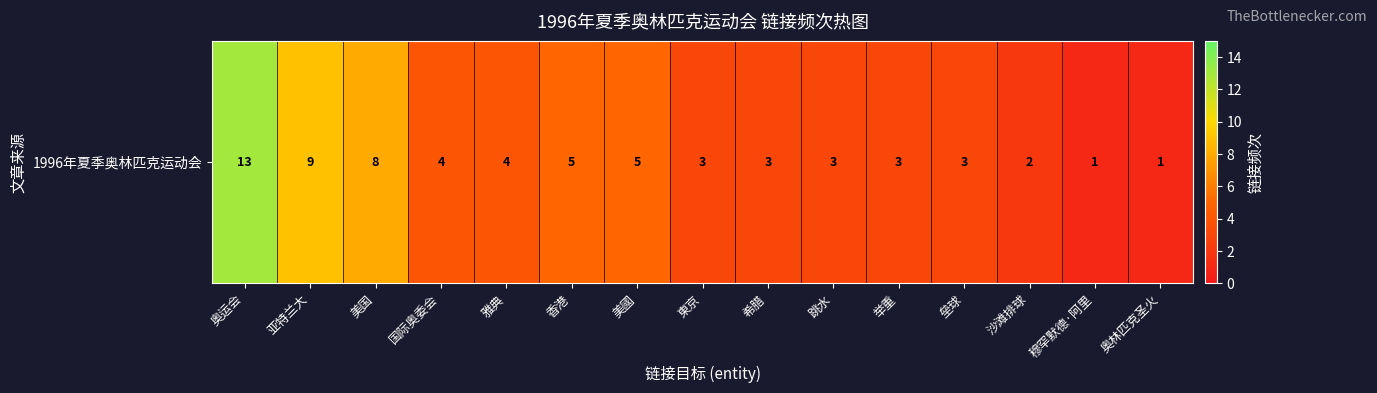

Rank the categories by value from lowest to highest.

穆罕默德·阿里, 奥林匹克圣火, 沙滩排球, 東京, 希腊, 跳水, 举重, 垒球, 国际奥委会, 雅典, 香港, 美國, 美国, 亚特兰大, 奥运会